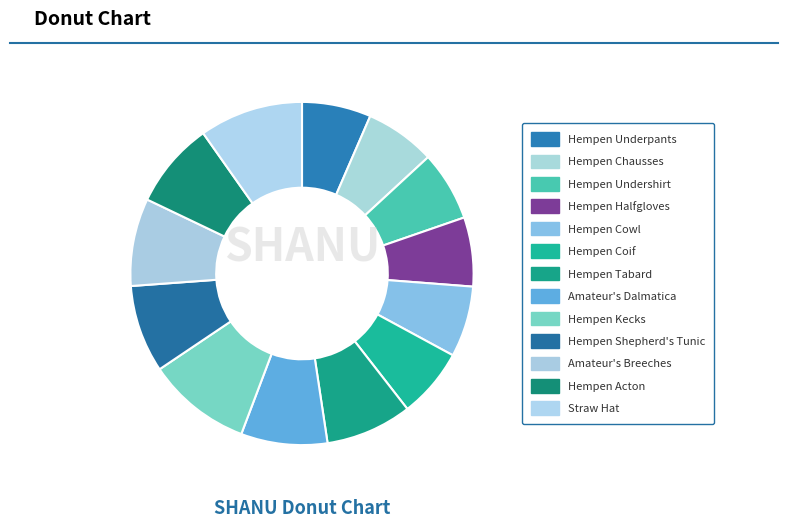

Is it true that Hempen Tabard is 23% of the pie?

False